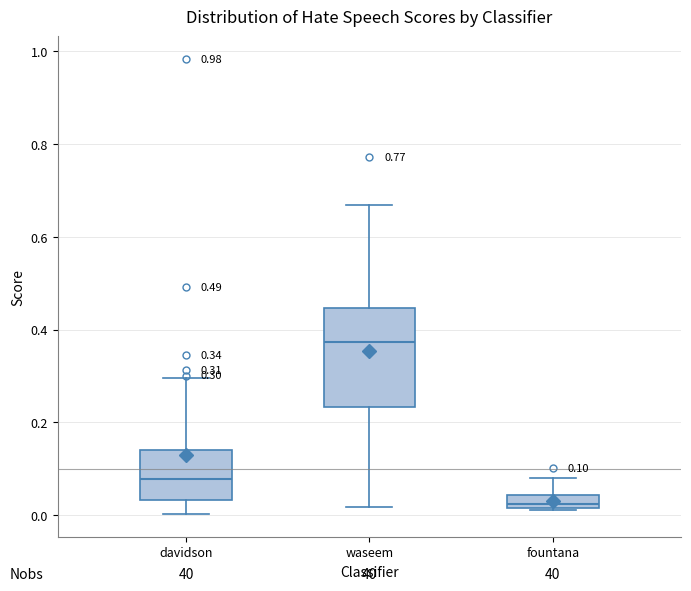

Comparing the boxes themselves (not the whiskers), which one is the tallest?

waseem